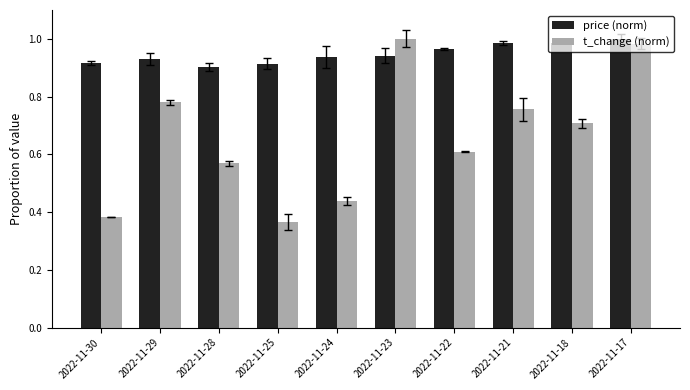

List the series in order of their overall mean, lowest first.

t_change (norm), price (norm)